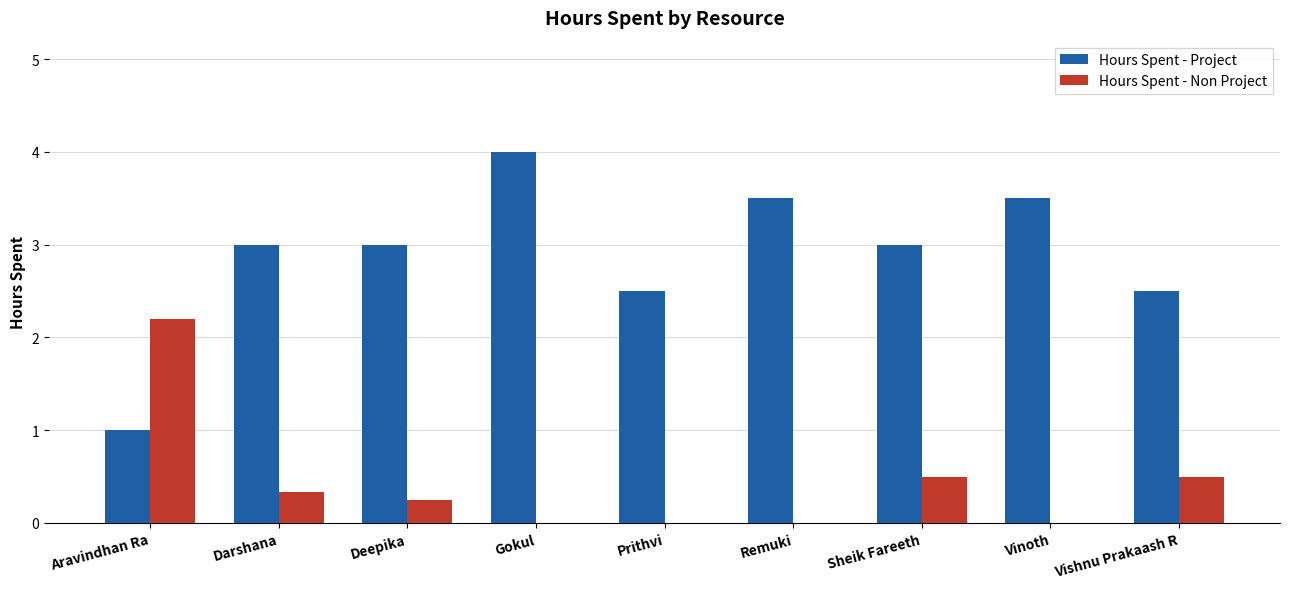

What is the sum of all Hours Spent - Non Project values?

3.8